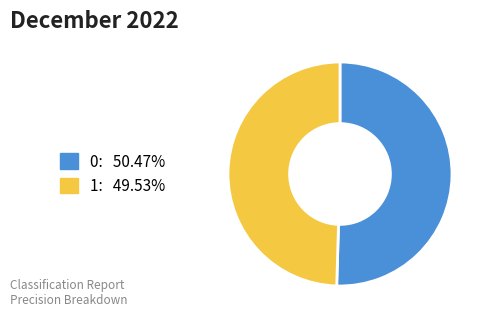

Combined, do 1 and 0 account for over 50%?

Yes